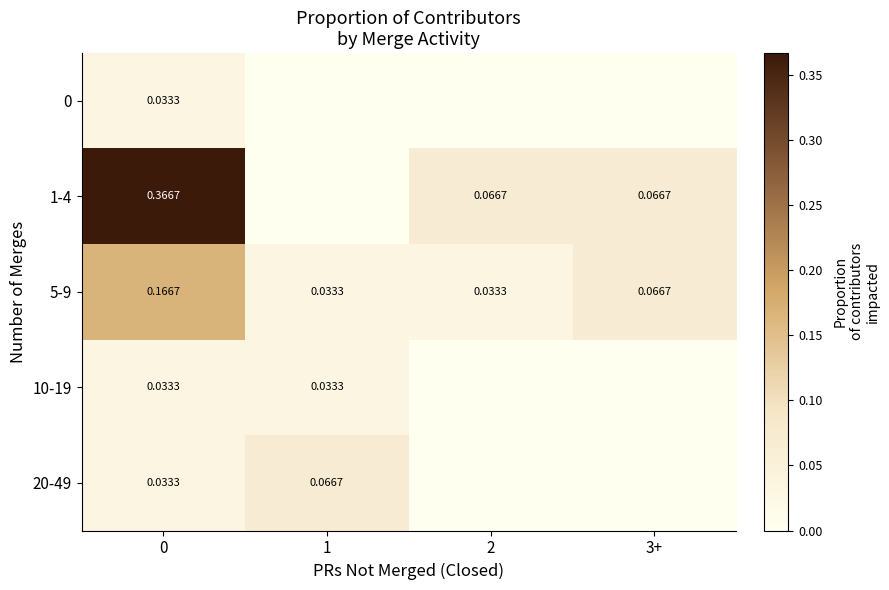

The value of 1-4 at 2 is 0.1. True or false?

True